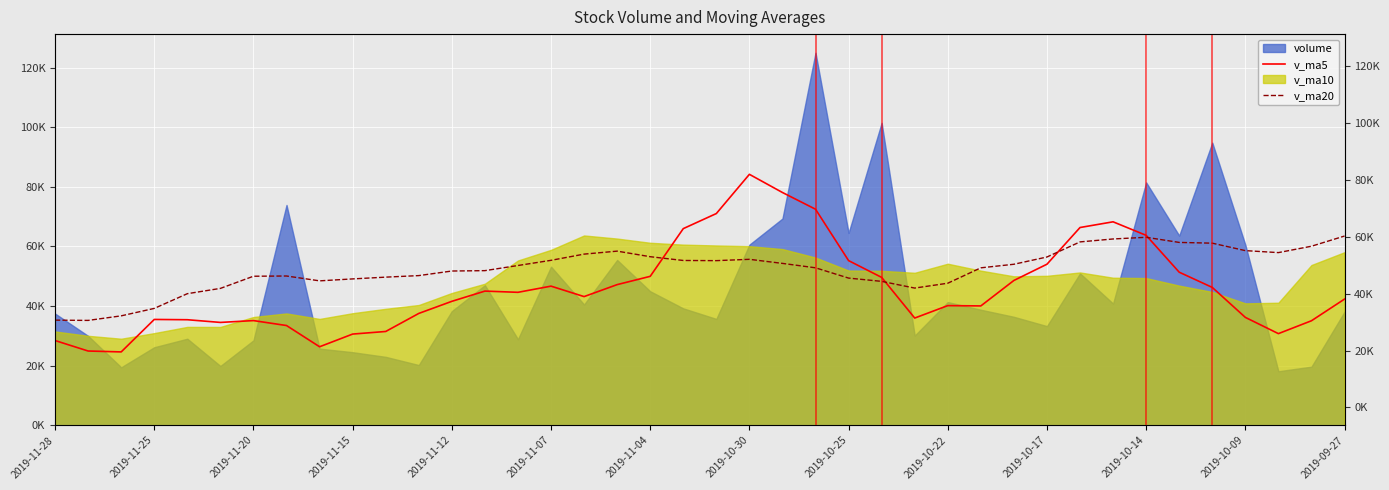

Is the value of v_ma20 at 14 greater than the value of v_ma5 at 14?

Yes